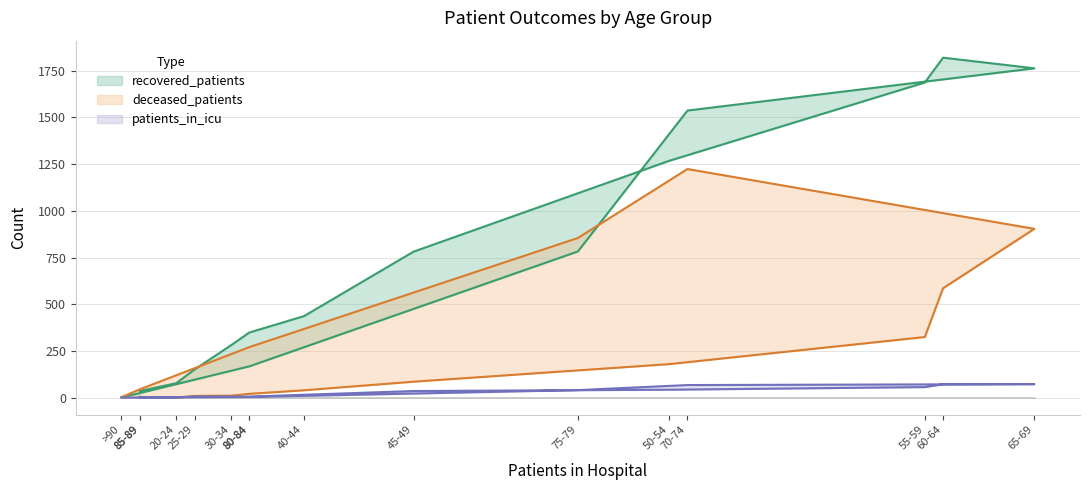

How many series are shown in this chart?

3